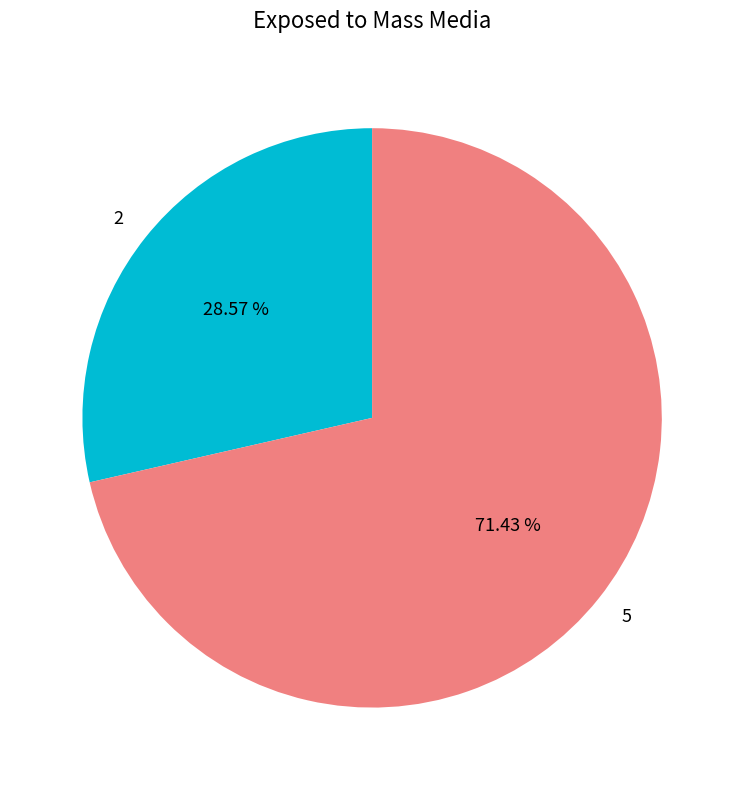

Count the number of slices in the pie.

2